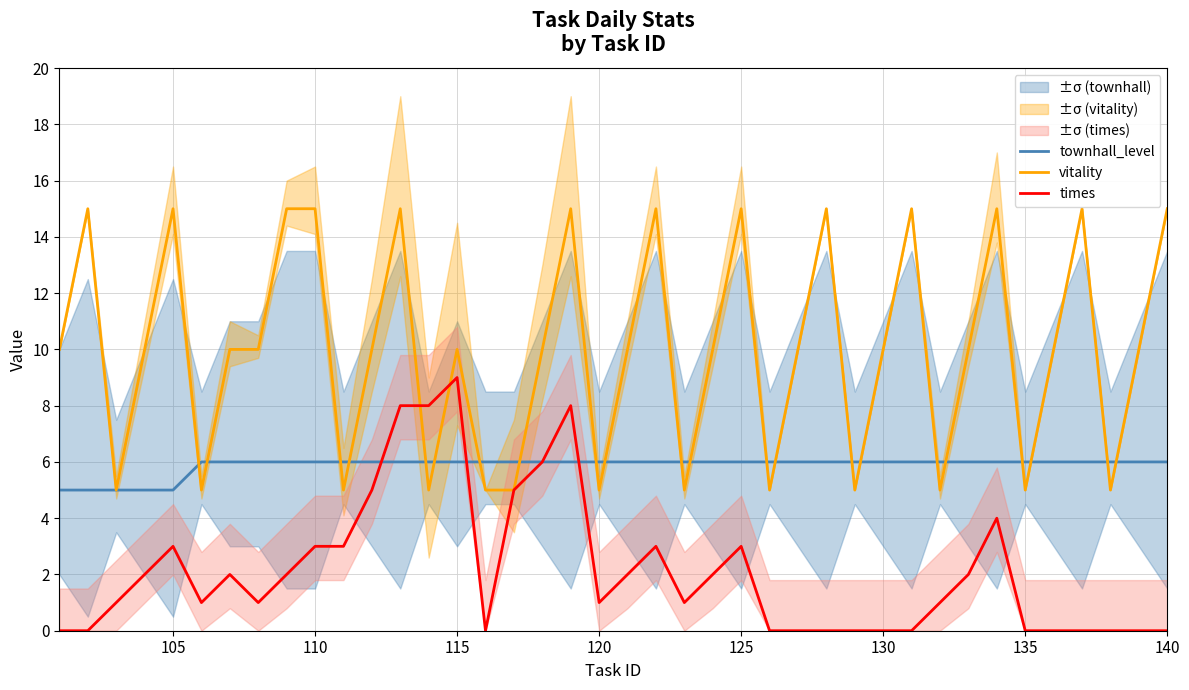

What is the maximum value for townhall_level?

6